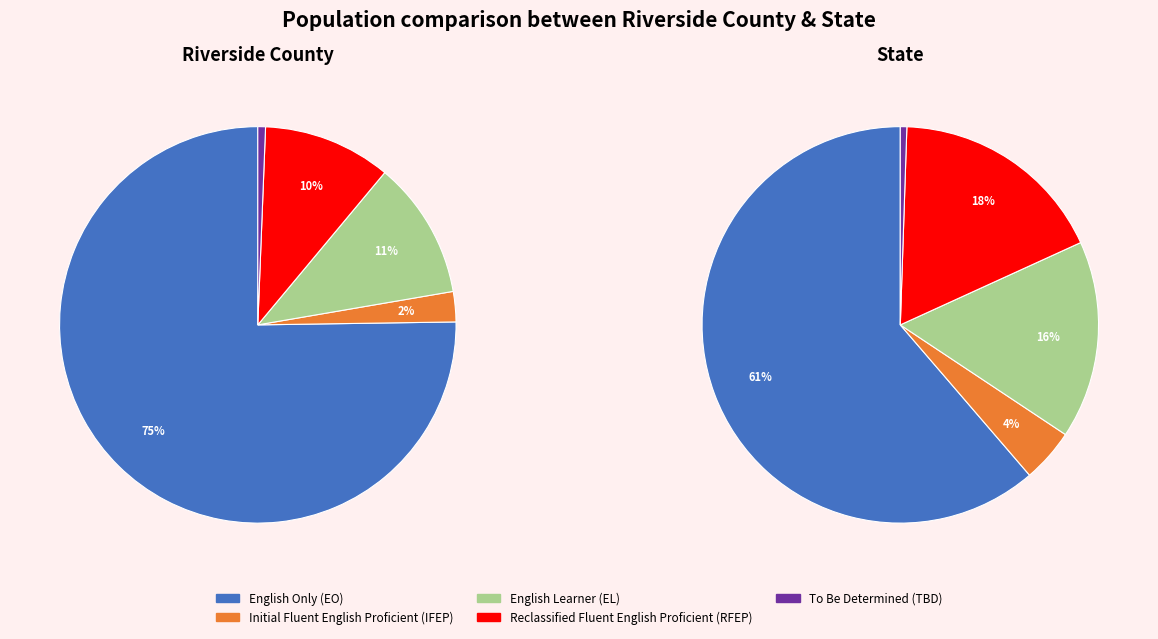

Between State and Riverside County, which is larger?

State